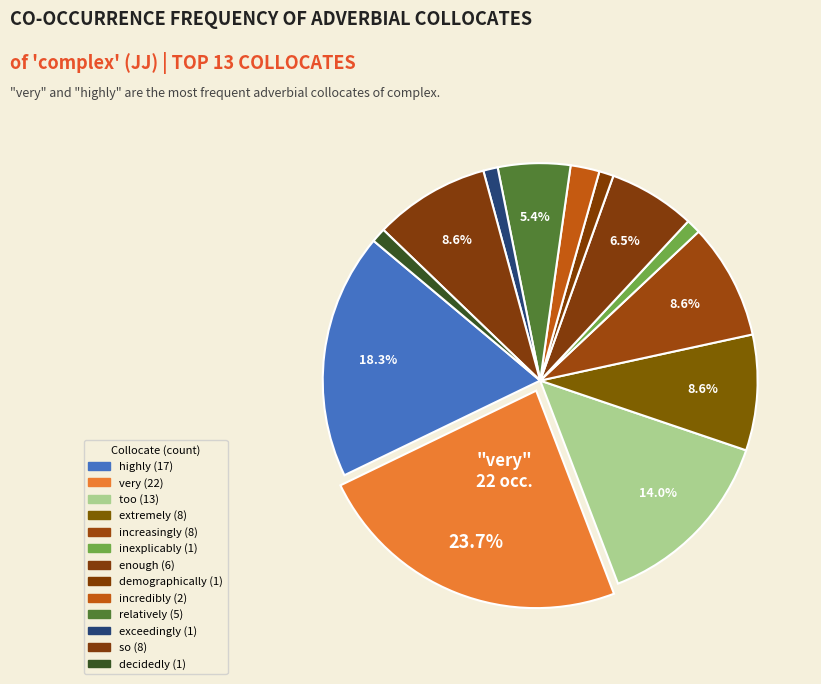

True or false: relatively accounts for 1% of the total.

False